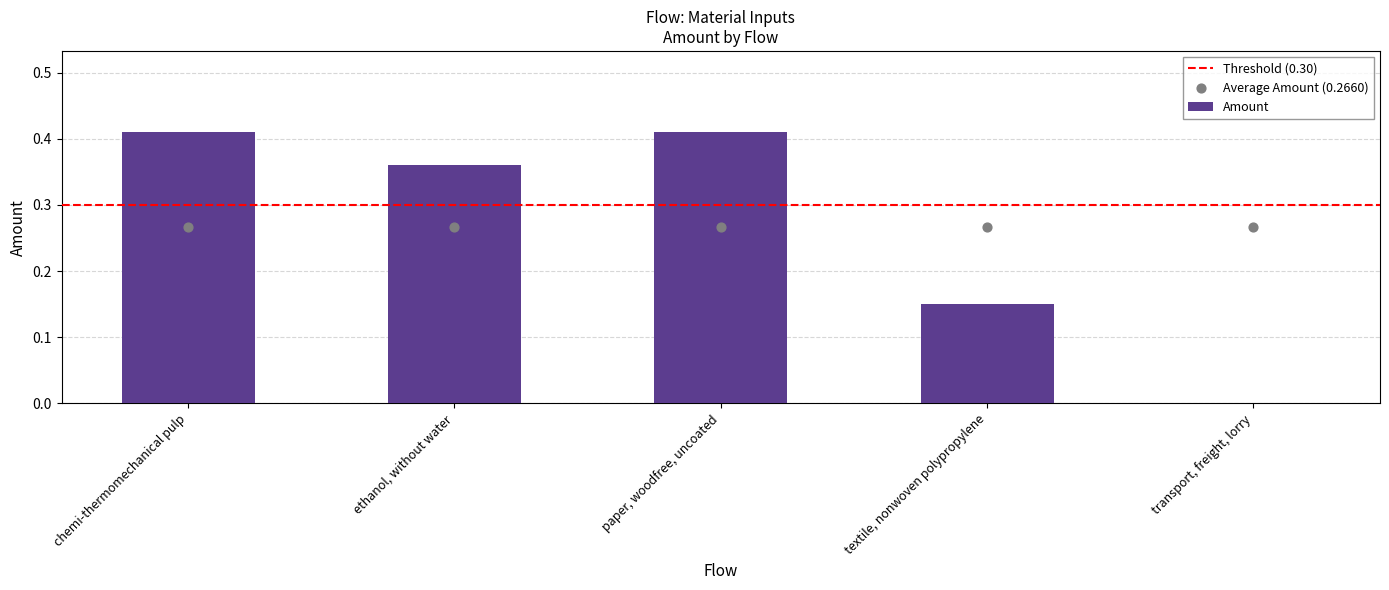

Between ethanol, without water and chemi-thermomechanical pulp, which is larger?

chemi-thermomechanical pulp